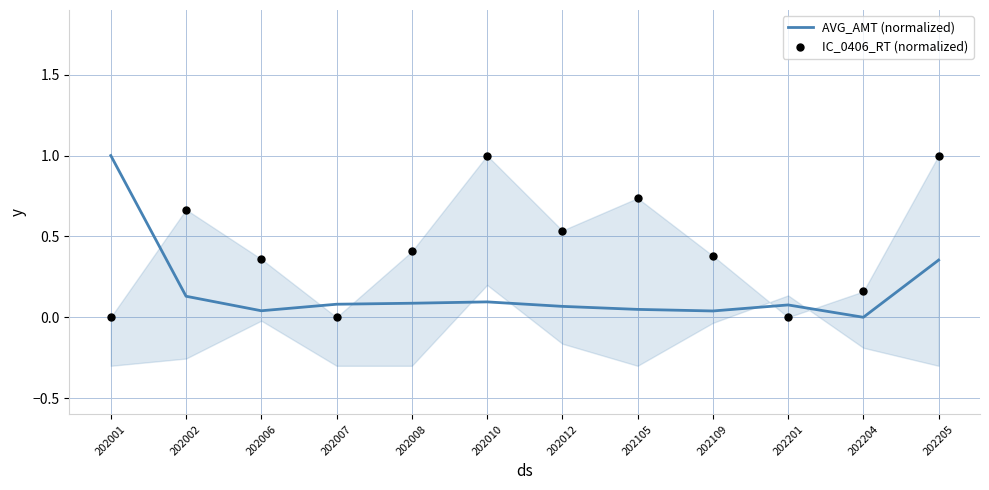

What is the total value across all series at 202109?

0.4